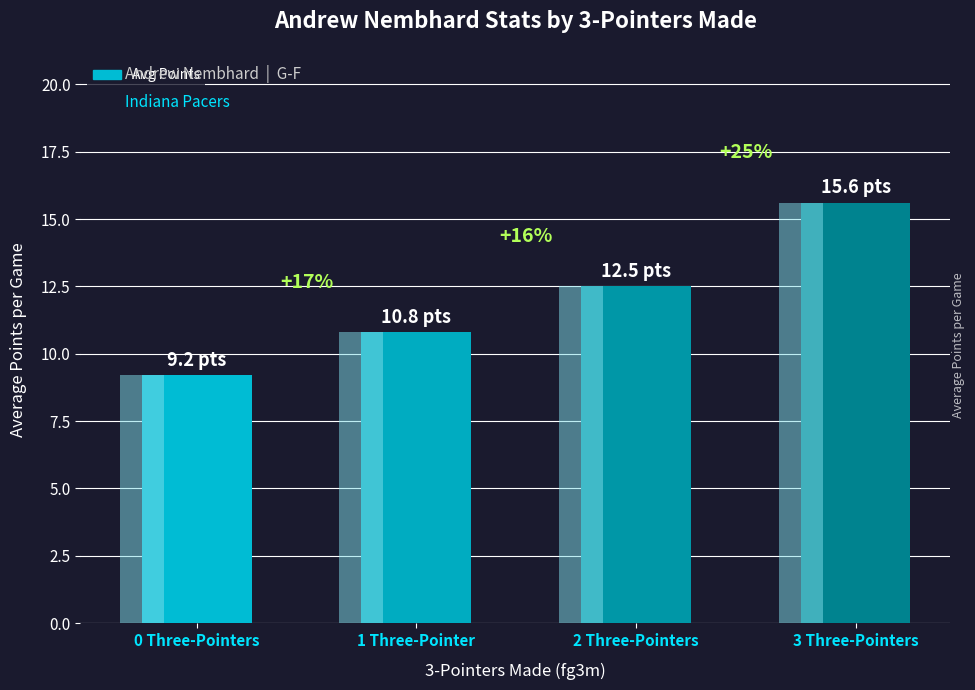

Reading left to right, what are all the values shown in this chart?

9.2	10.8	12.5	15.6